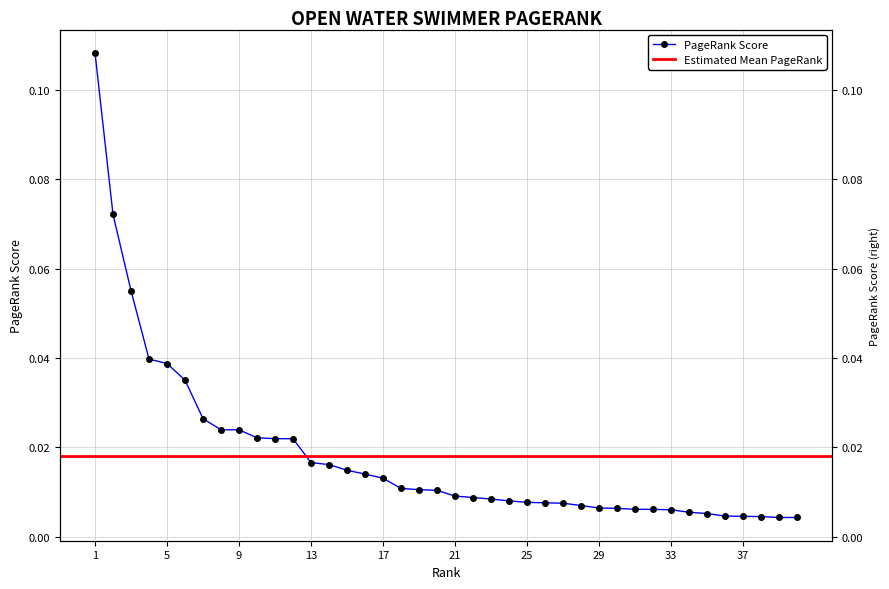

Which has a higher value, 4 or 2?

2